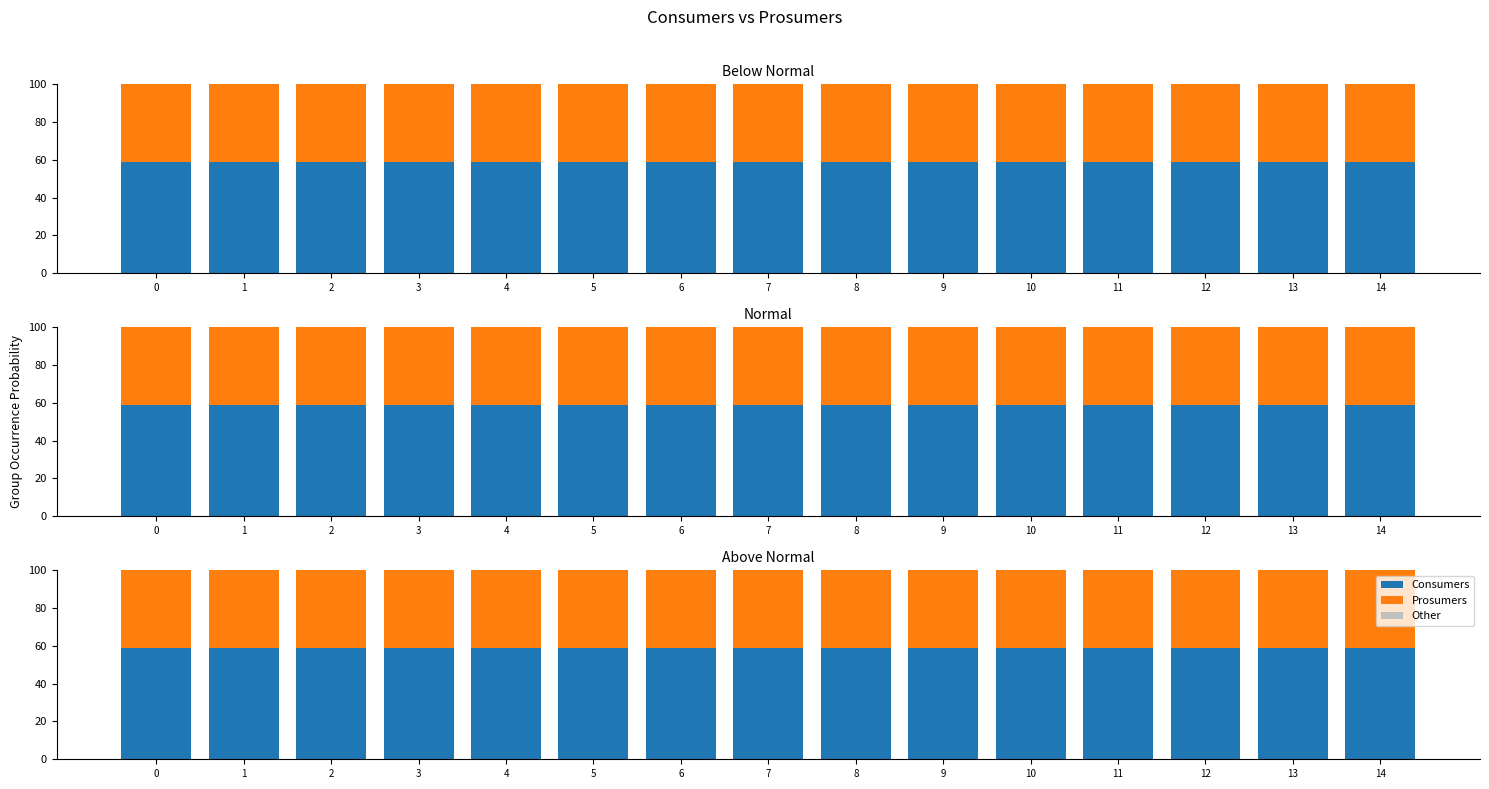

Between 4 and 14, which series saw the biggest shift?

Consumers